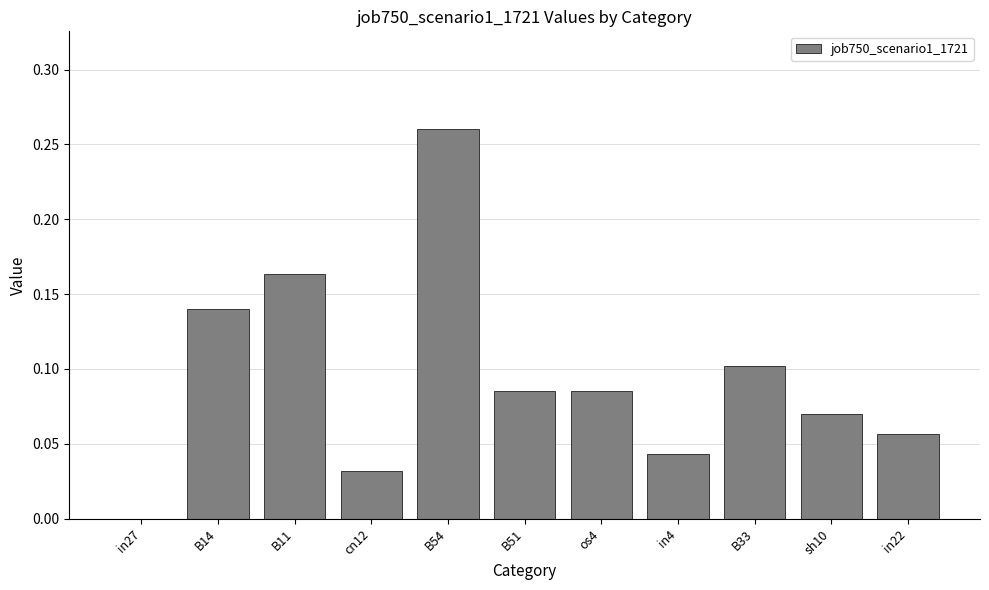

What is the sum of the values at B11 and B54?

0.4